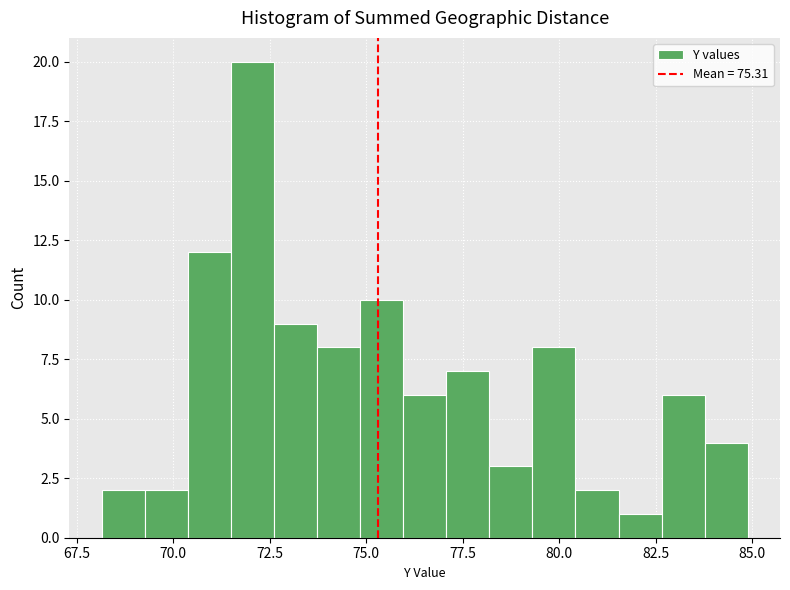

Read against the x-axis, roughly where is the centre of the tallest bar?

72.0